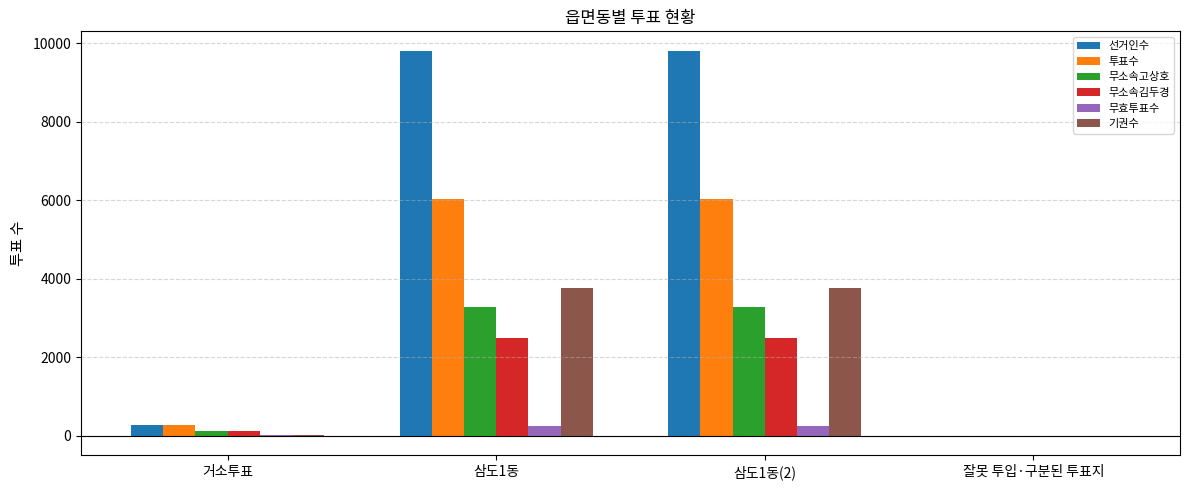

What is the sum of all 기권수 values?

7552